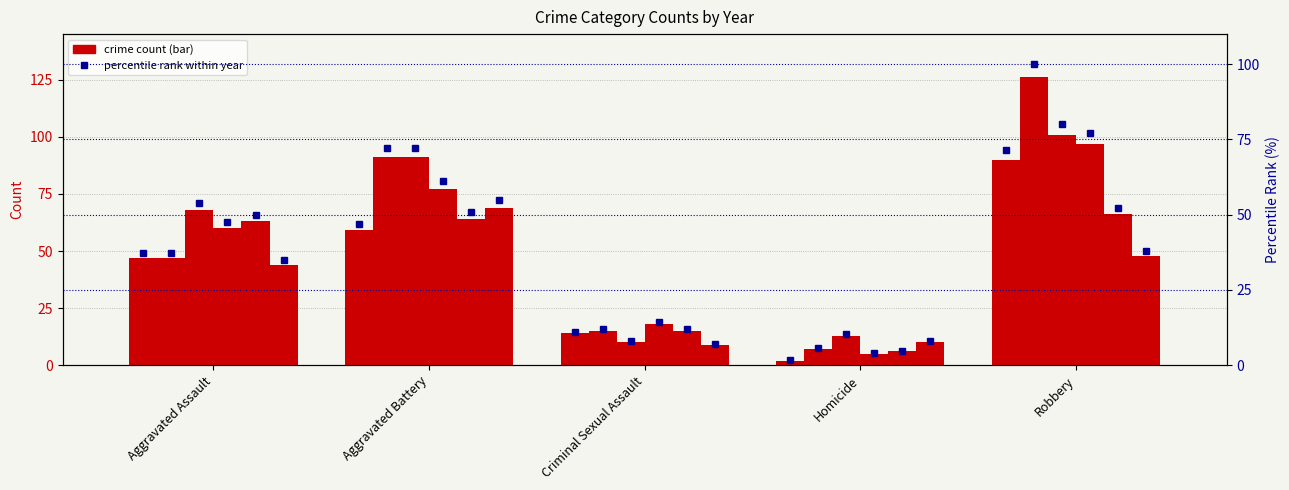

Read the 2018 percentile value at Robbery.

77.0